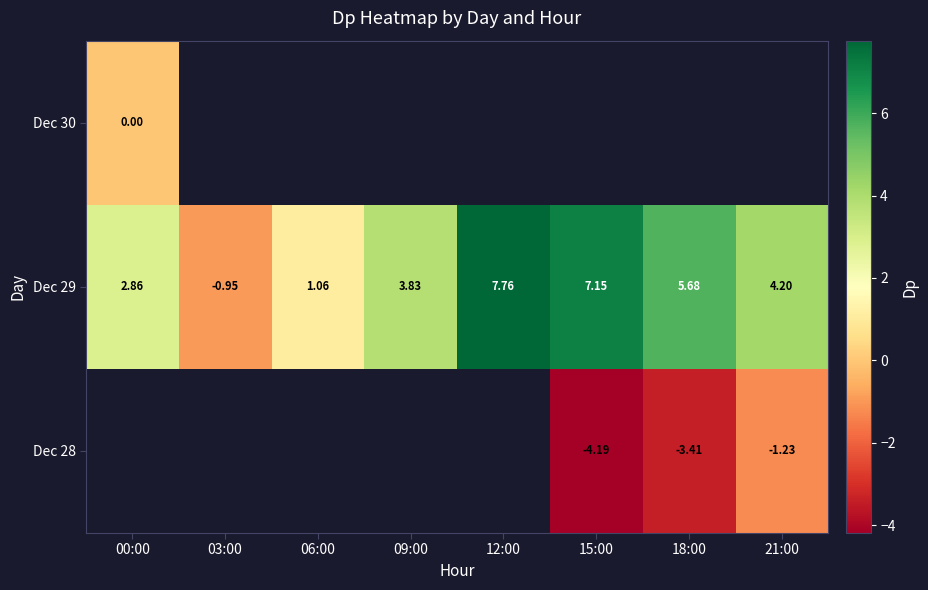

Where does the Dec 29 series first go above 4?

12:00